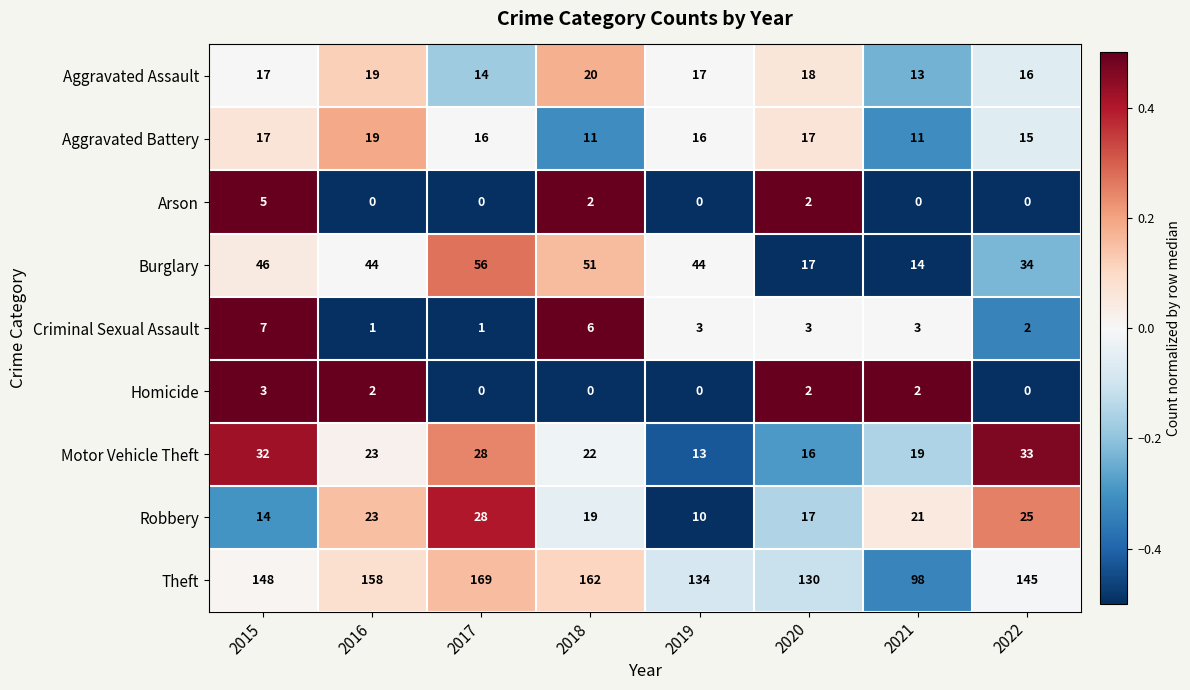

What is the lowest value of the Aggravated Assault series?

13